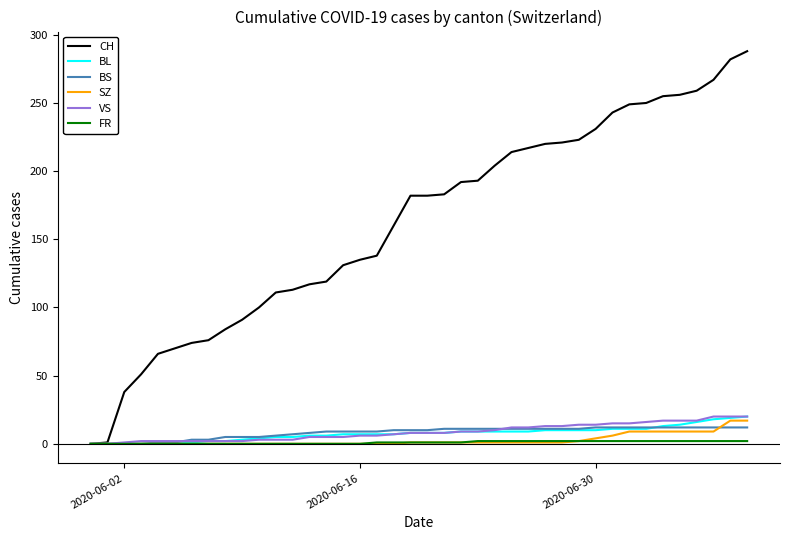

What is the maximum value for BS?

12